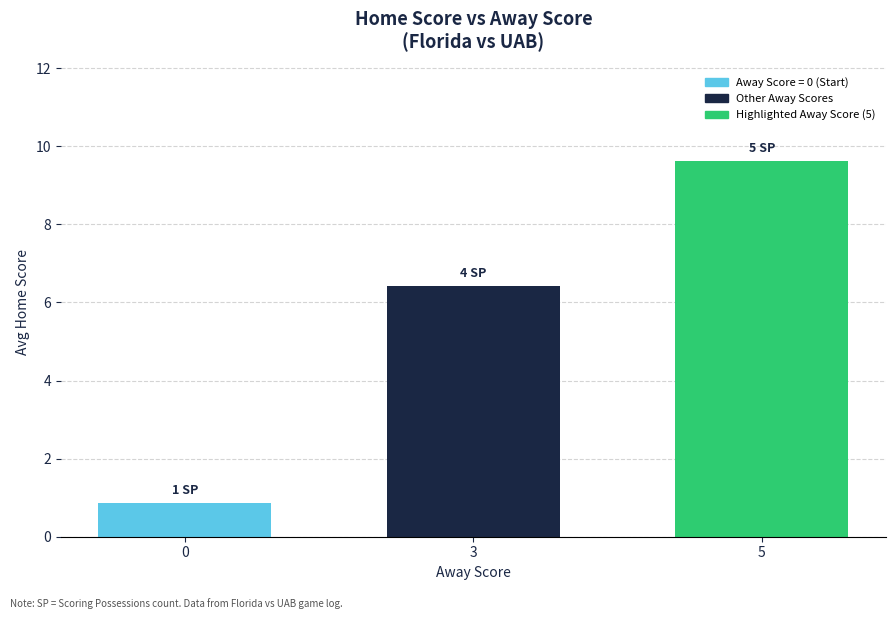

How many values exceed 6?

2